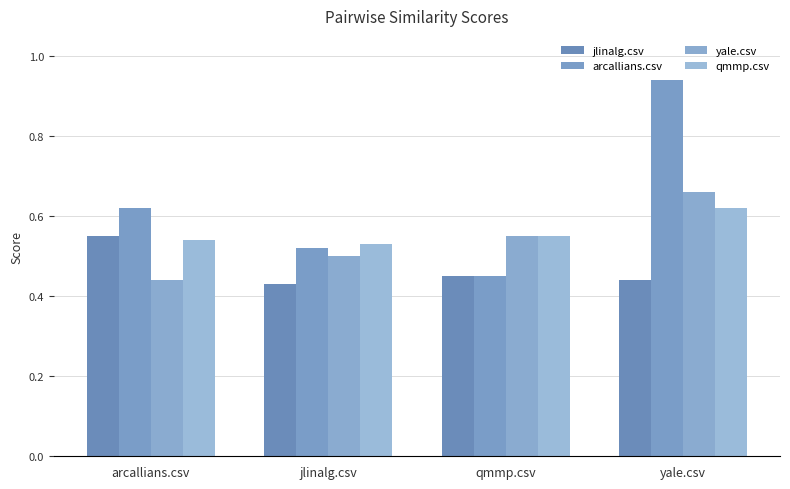

Reading right to left, list all the values displayed in this chart.

jlinalg.csv: 0.4	0.5	0.4	0.6
arcallians.csv: 0.9	0.5	0.5	0.6
yale.csv: 0.7	0.6	0.5	0.4
qmmp.csv: 0.6	0.6	0.5	0.5